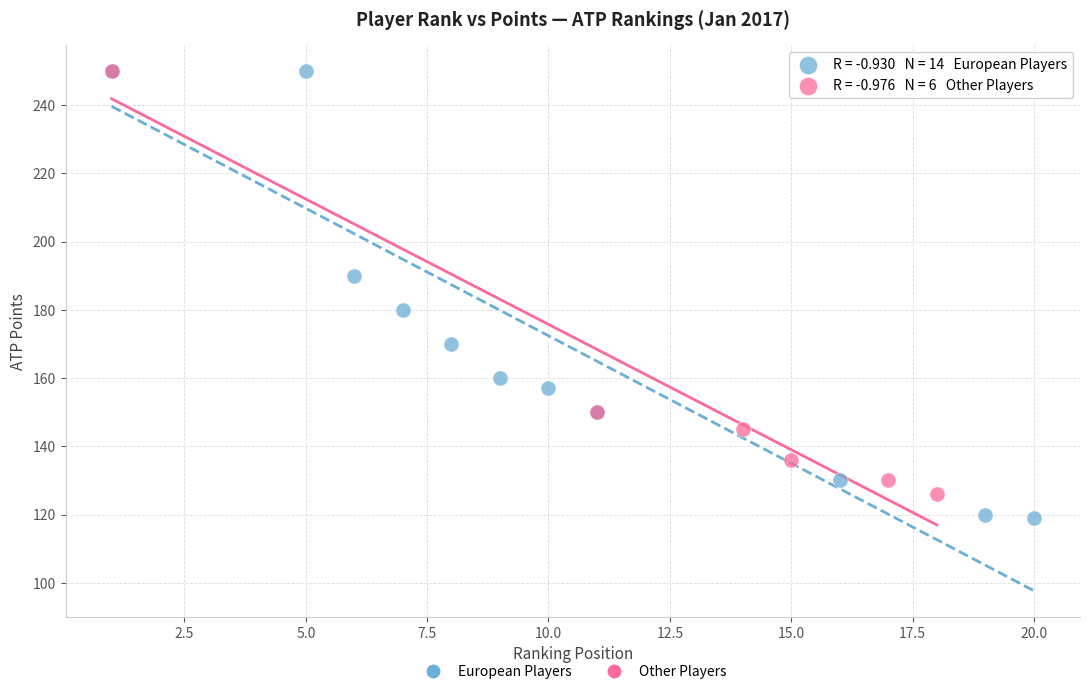

Which series contains the lowest Y value?

European Players